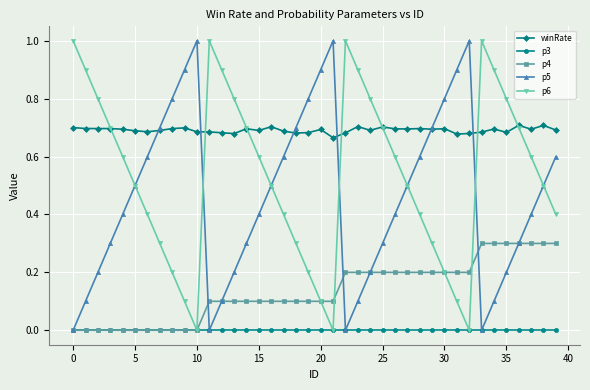

True or false: p4 and winRate cross at least once.

False